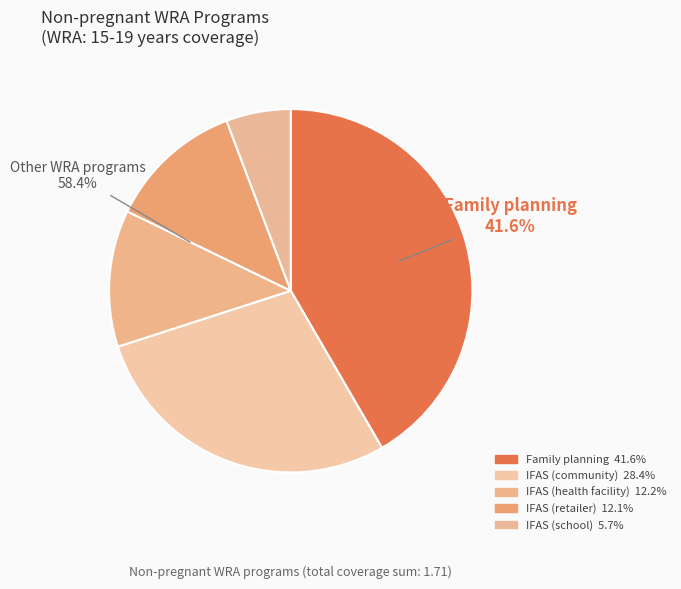

The IFAS (health facility) slice represents 12% of the pie. True or false?

True